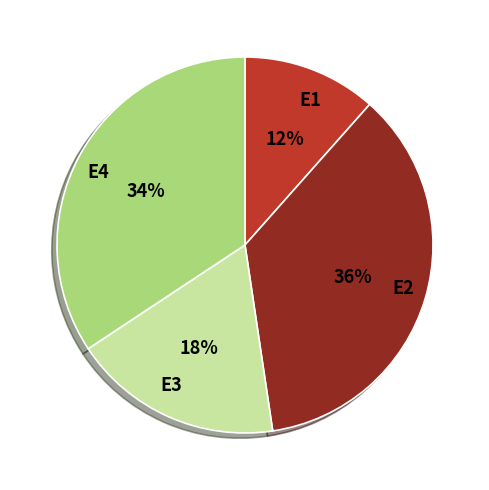

Which has a higher value, E1 or E3?

E3